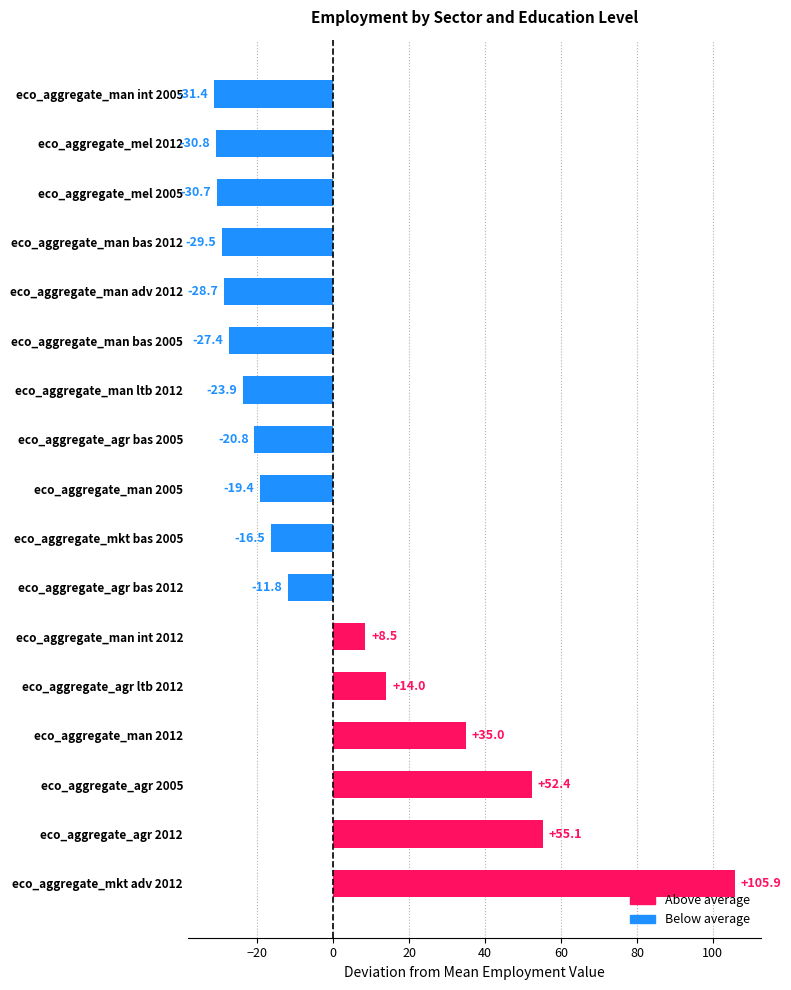

Rank the categories by value from lowest to highest.

eco_aggregate_man int 2005, eco_aggregate_mel 2012, eco_aggregate_mel 2005, eco_aggregate_man bas 2012, eco_aggregate_man adv 2012, eco_aggregate_man bas 2005, eco_aggregate_man ltb 2012, eco_aggregate_agr bas 2005, eco_aggregate_man 2005, eco_aggregate_mkt bas 2005, eco_aggregate_agr bas 2012, eco_aggregate_man int 2012, eco_aggregate_agr ltb 2012, eco_aggregate_man 2012, eco_aggregate_agr 2005, eco_aggregate_agr 2012, eco_aggregate_mkt adv 2012